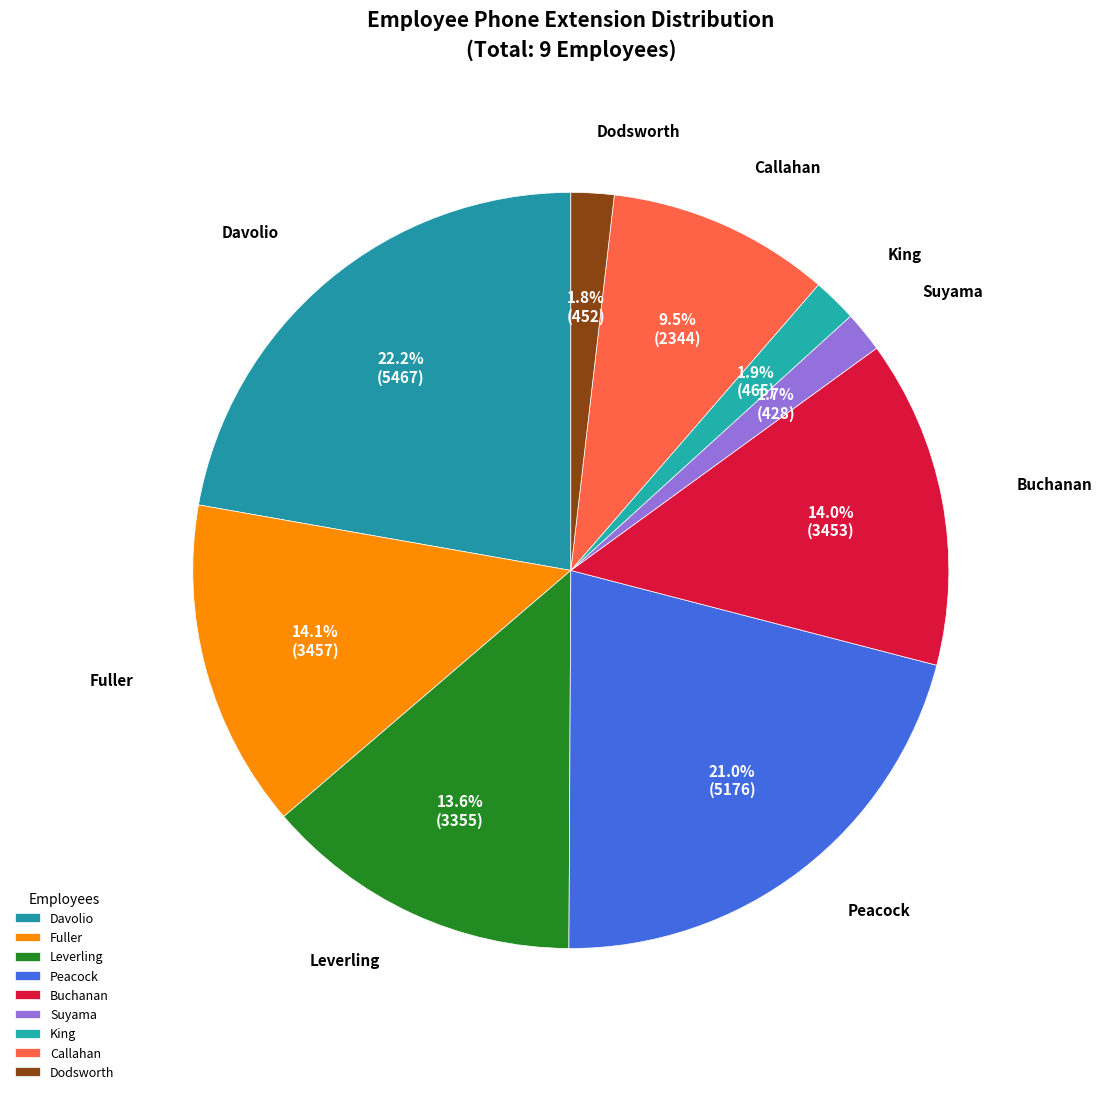

Rank the categories by value from highest to lowest.

Davolio, Peacock, Fuller, Buchanan, Leverling, Callahan, King, Dodsworth, Suyama